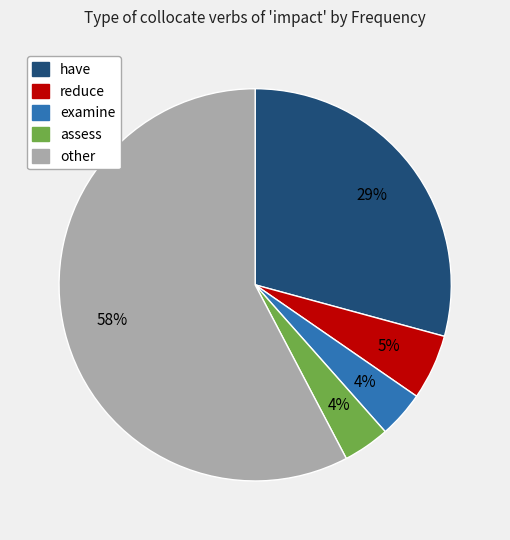

To the nearest percent, what percentage of the pie is other?

58%